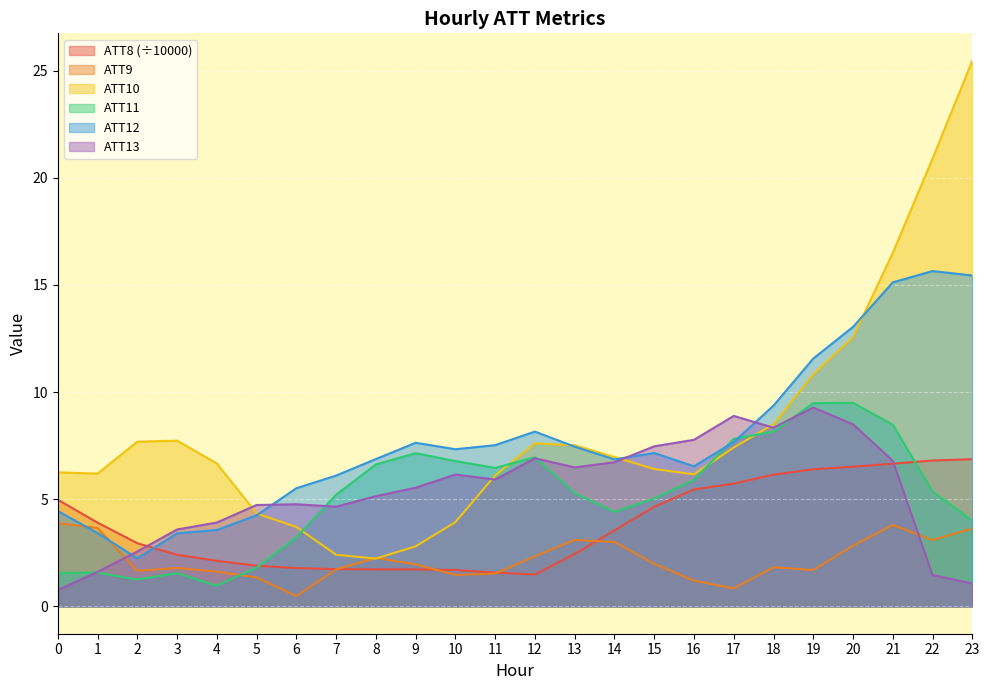

What is the lowest value of the ATT8 series?

1.5